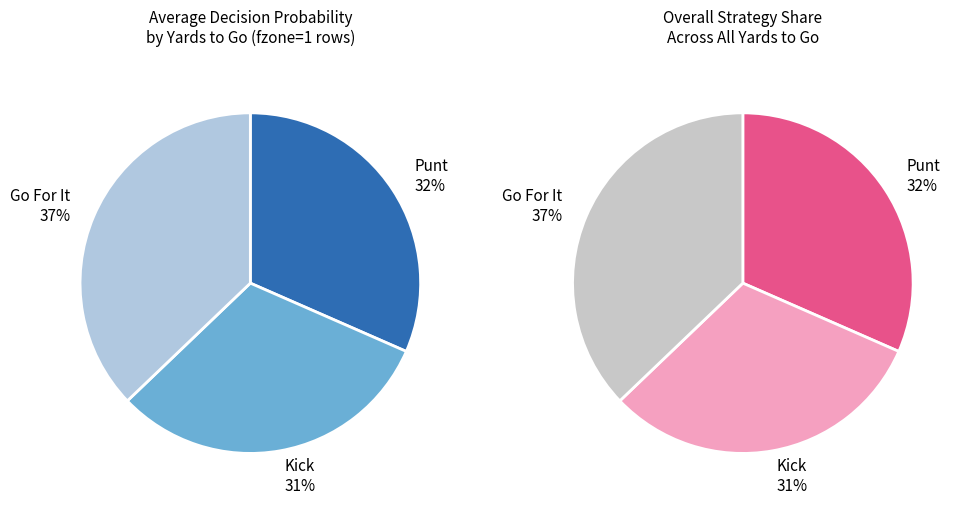

The y=3 slice represents 1% of the pie. True or false?

False